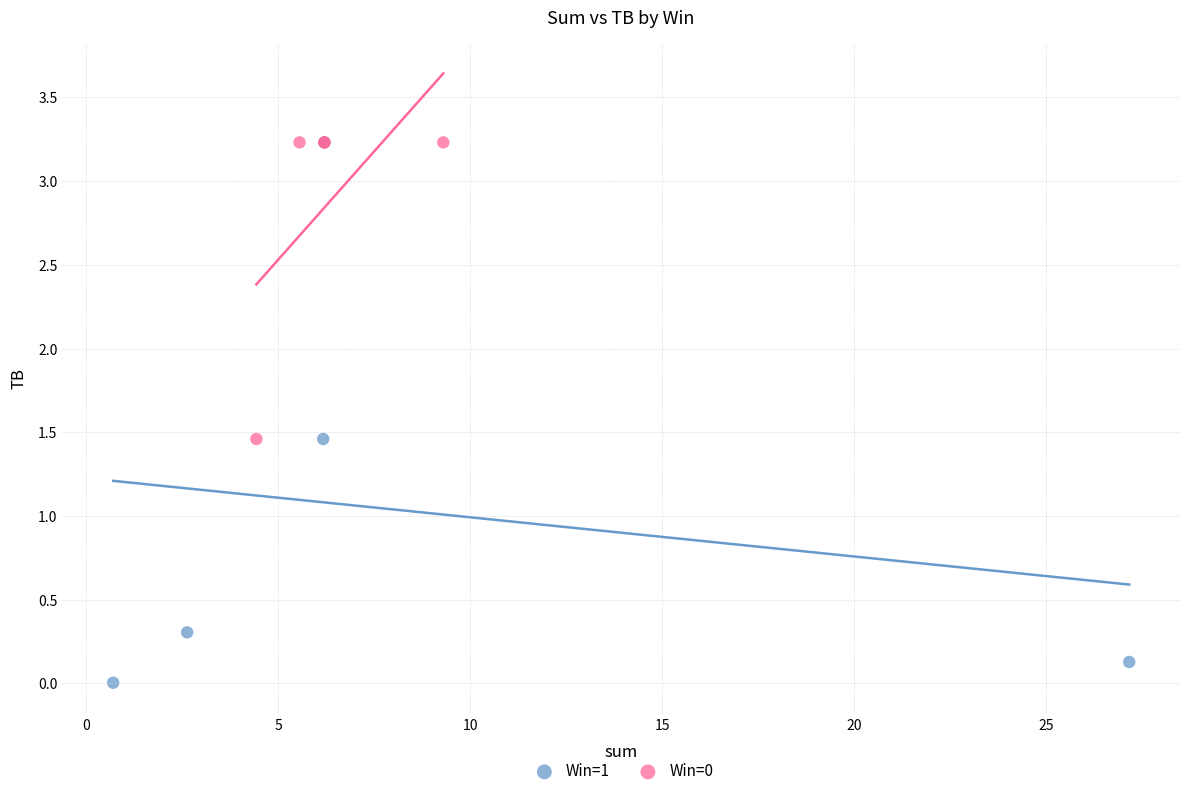

Which series reaches the minimum Y coordinate?

Win=1